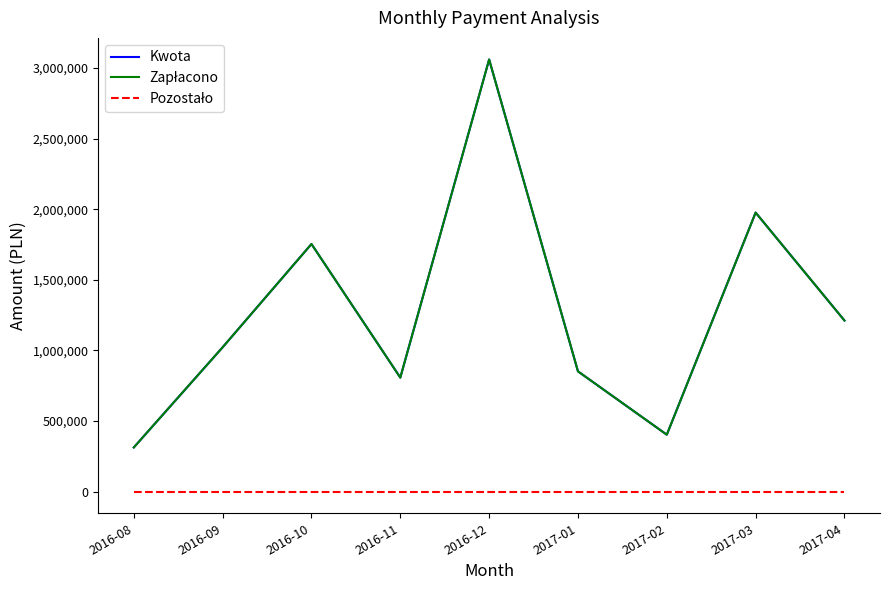

Which category has the highest value across all series?

2016-12